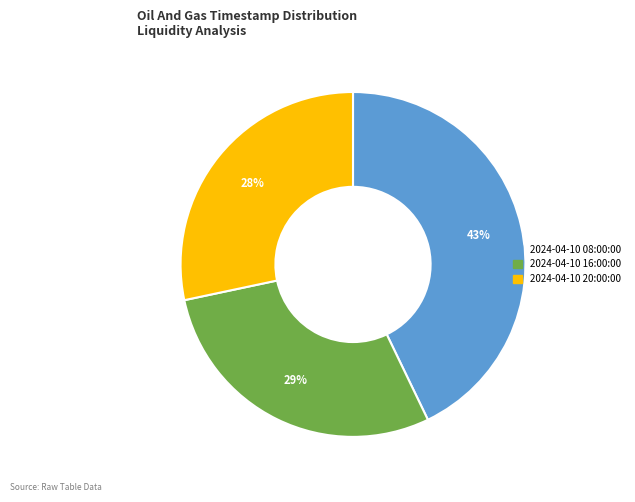

Is there a majority slice in this chart?

No